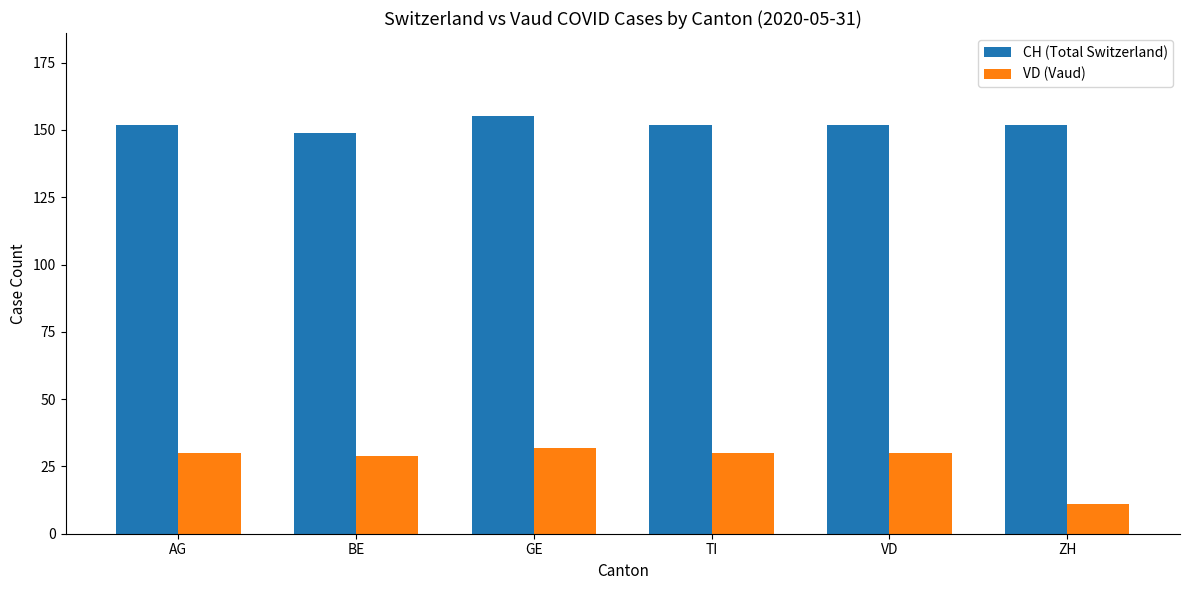

What is the label of the 2nd bar from the right?

VD